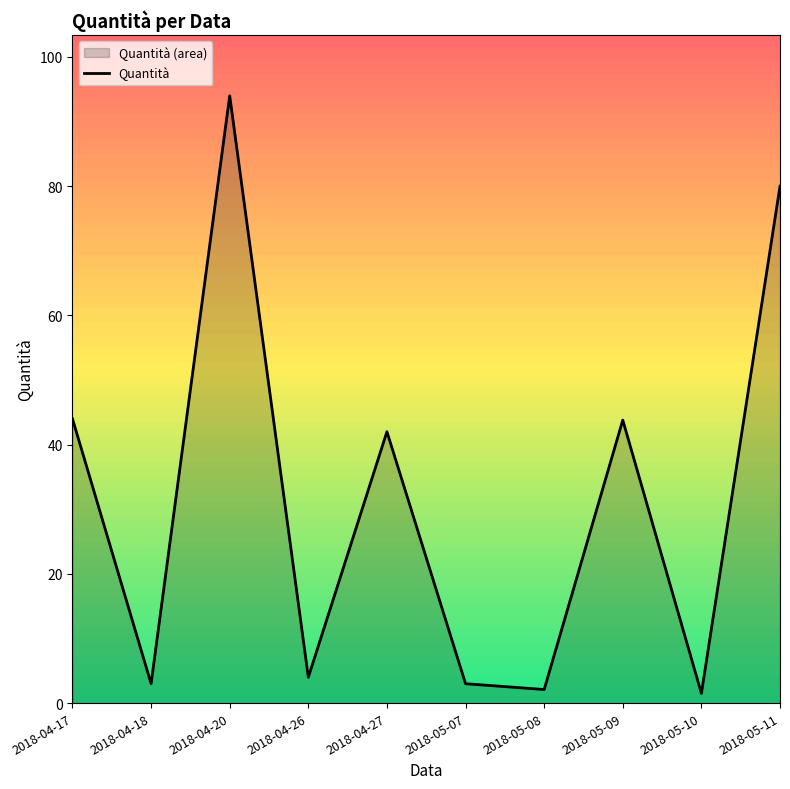

What is the average value?

31.7